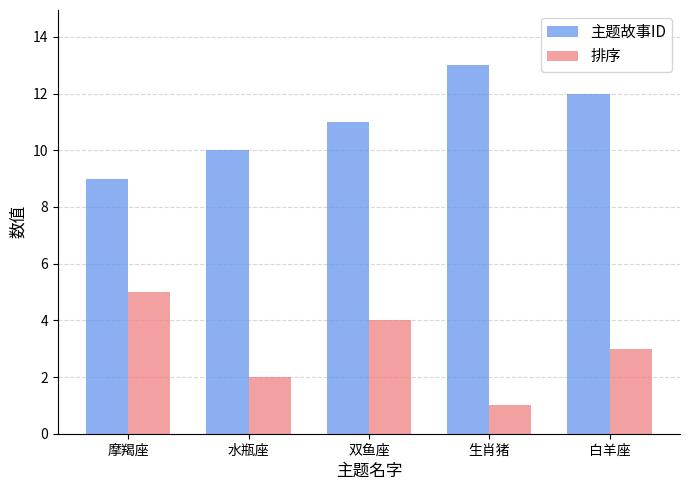

True or false: 排序 has a value of 3 at 水瓶座.

False